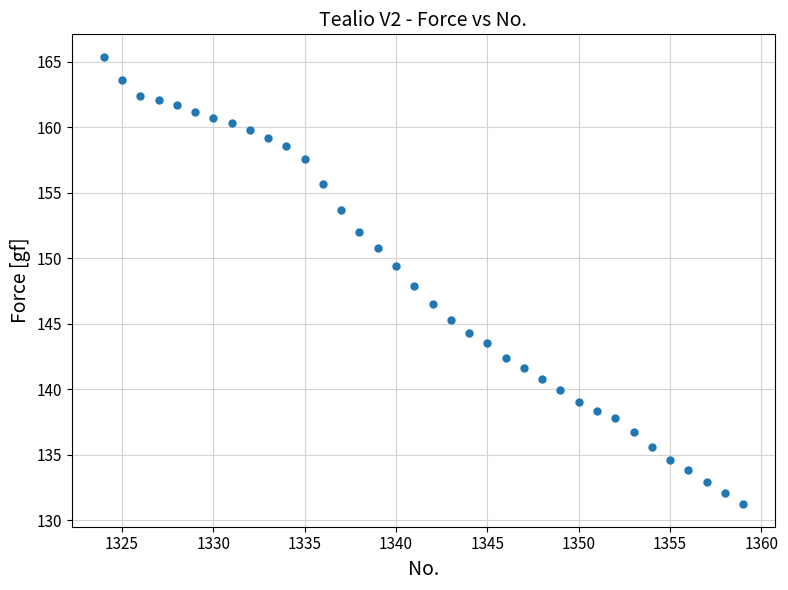

What is the range of X values (max minus min)?

35.0